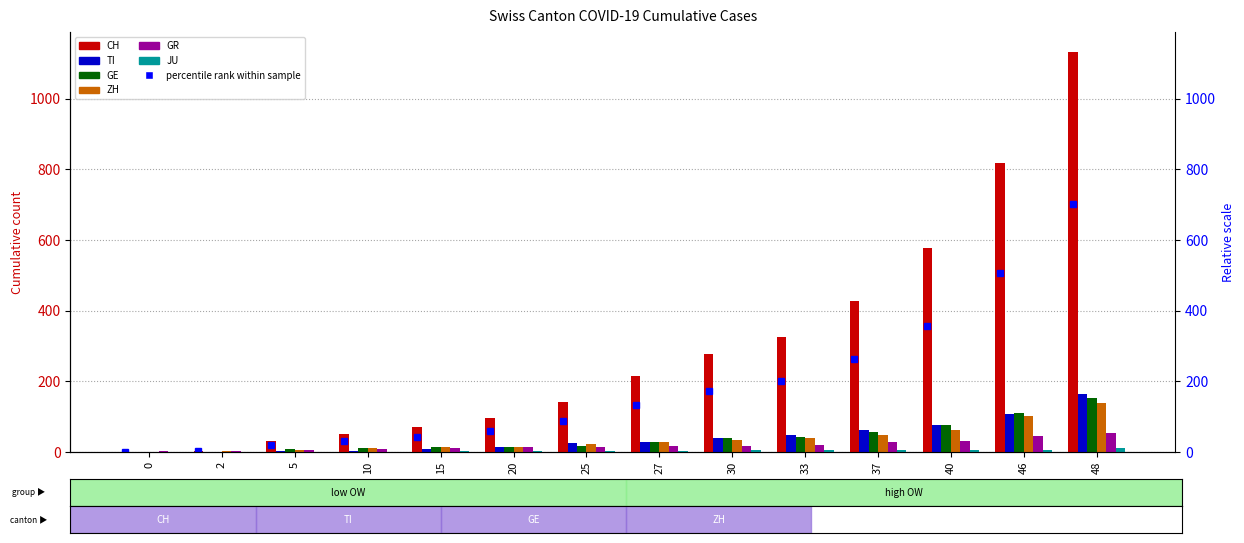

Where is JU nearest to the value 6?

30